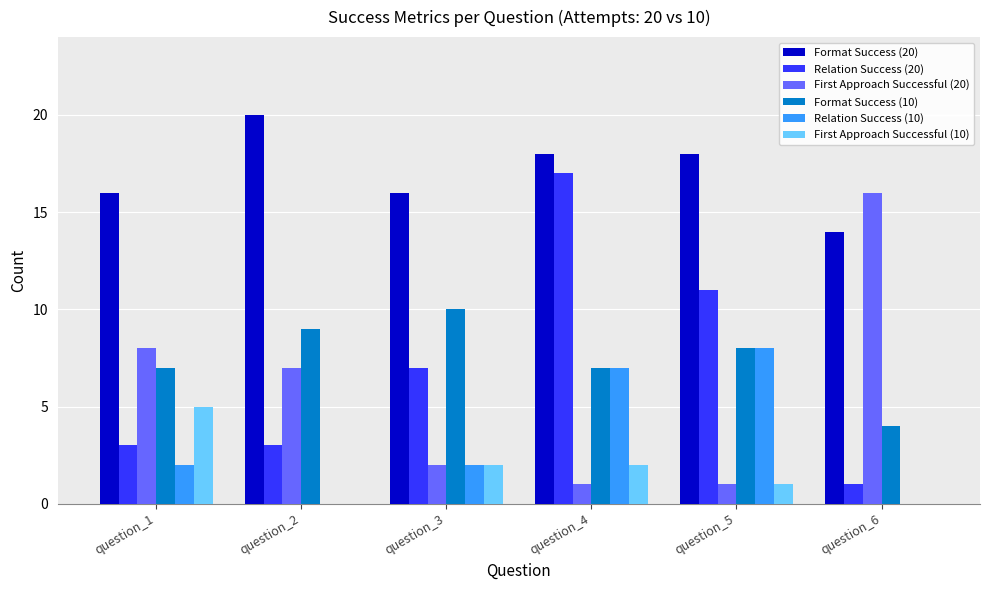

What is the greatest value displayed?

20